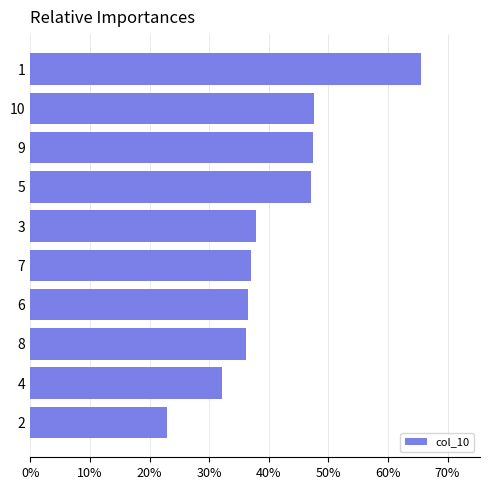

What is the smallest value displayed?

0.2